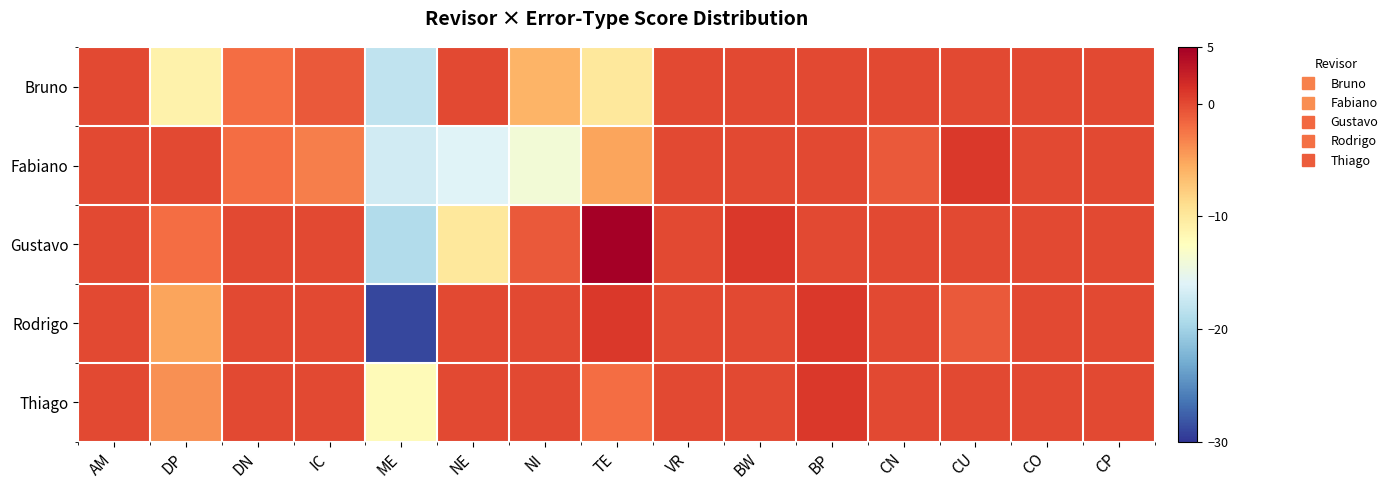

Rank the series by their average value, from highest to lowest.

Thiago, Gustavo, Rodrigo, Bruno, Fabiano